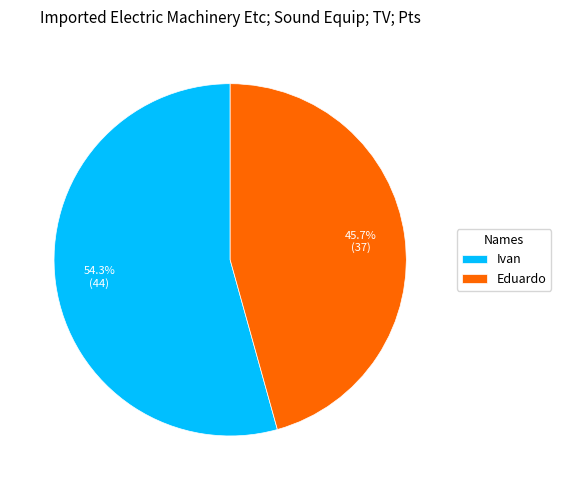

How many segments does this pie chart have?

2